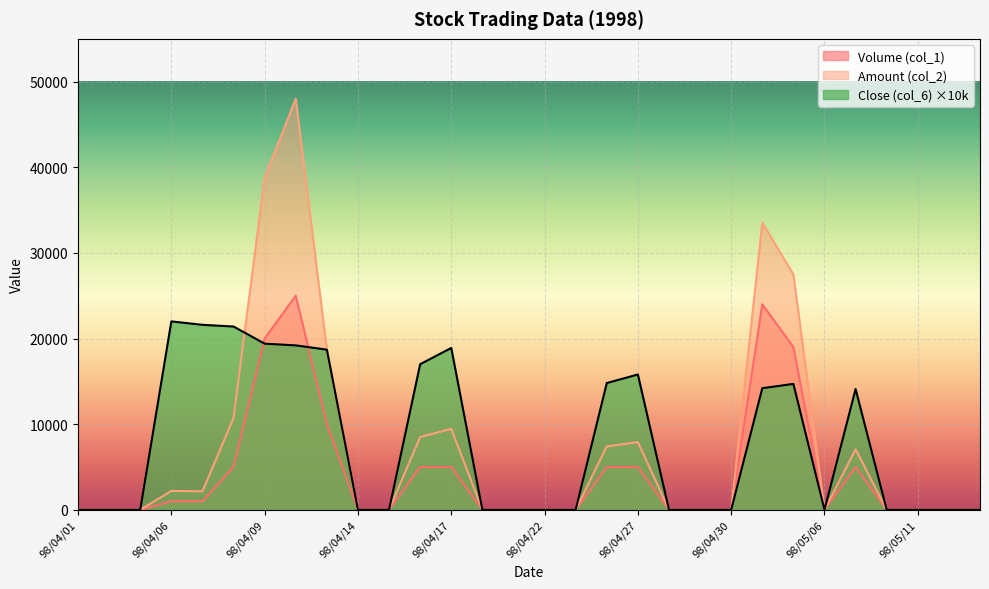

How many lines are shown in the chart?

3